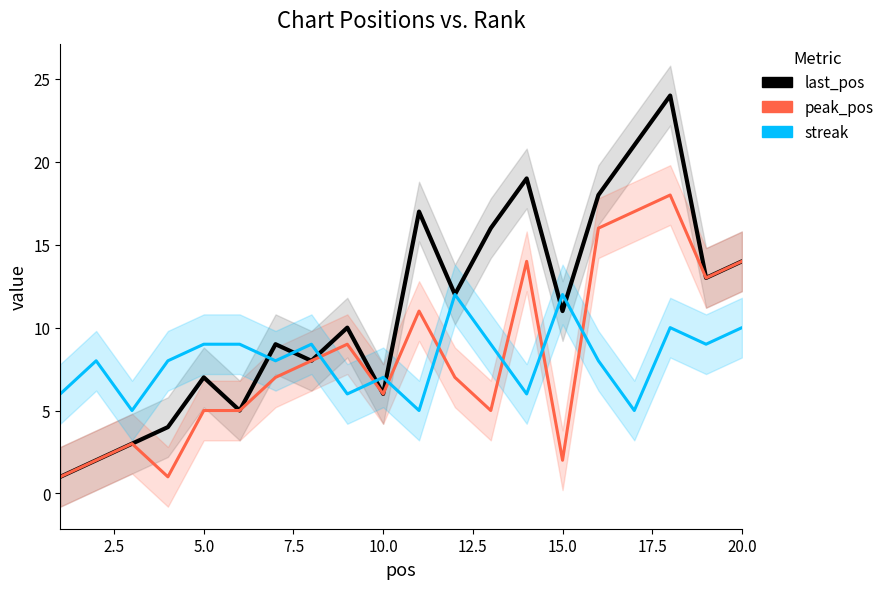

What is the average value of the streak series?

8